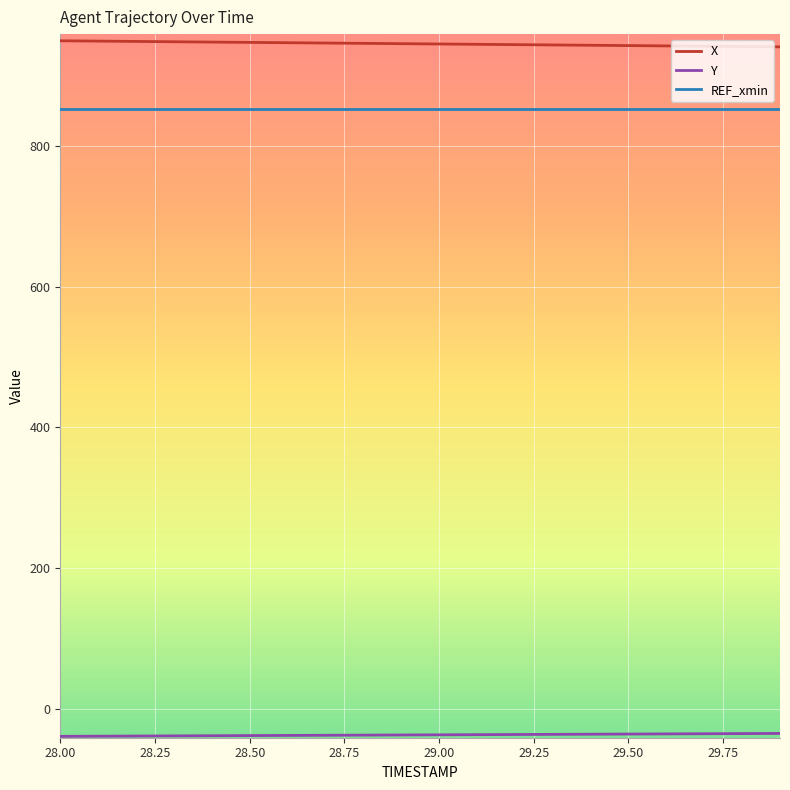

How many lines are shown in the chart?

3